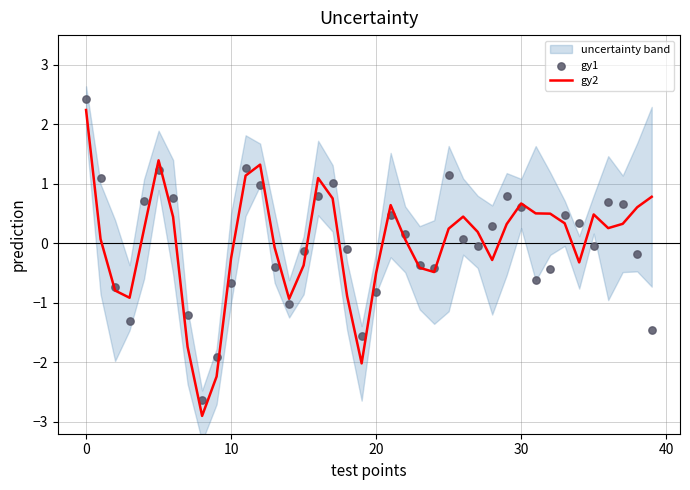

At how many categories does at least one series exceed 1?

8